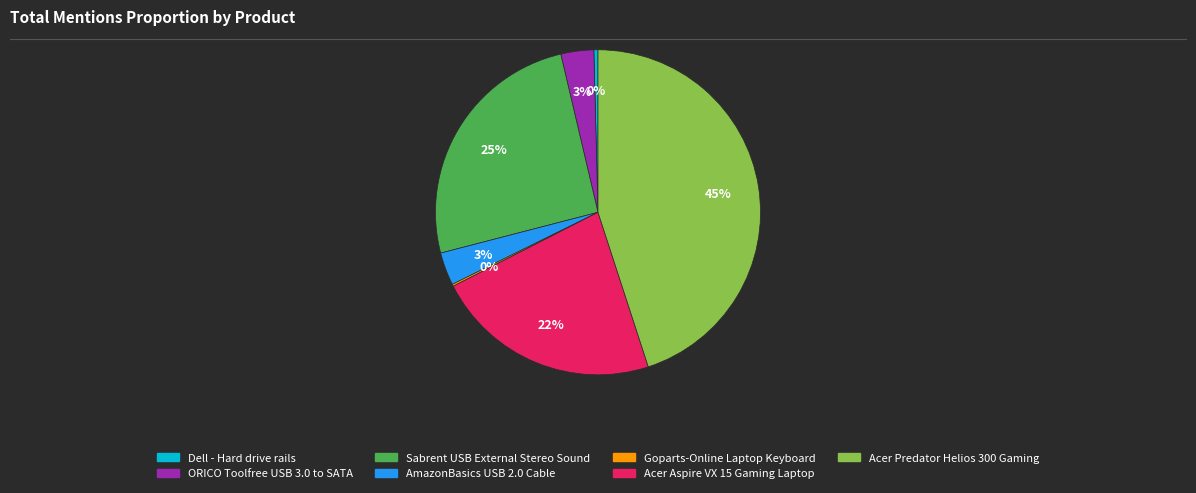

To the nearest percent, what percentage of the pie is ORICO Toolfree USB 3.0 to SATA?

3%